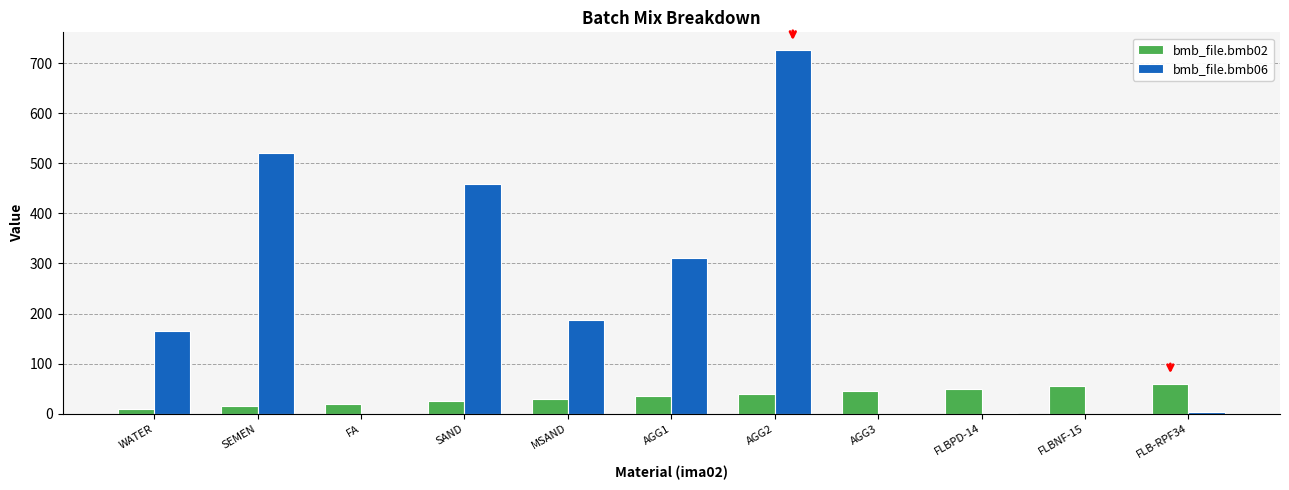

The value of bmb_file.bmb02 at FLBNF-15 is 90.2. True or false?

False